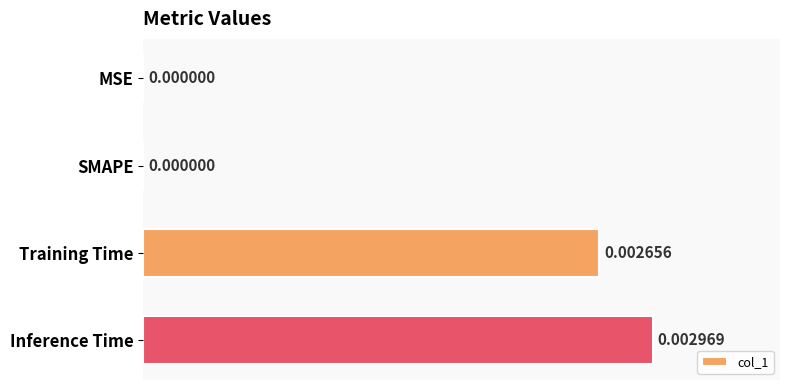

Which category has the highest value across all series?

Inference Time